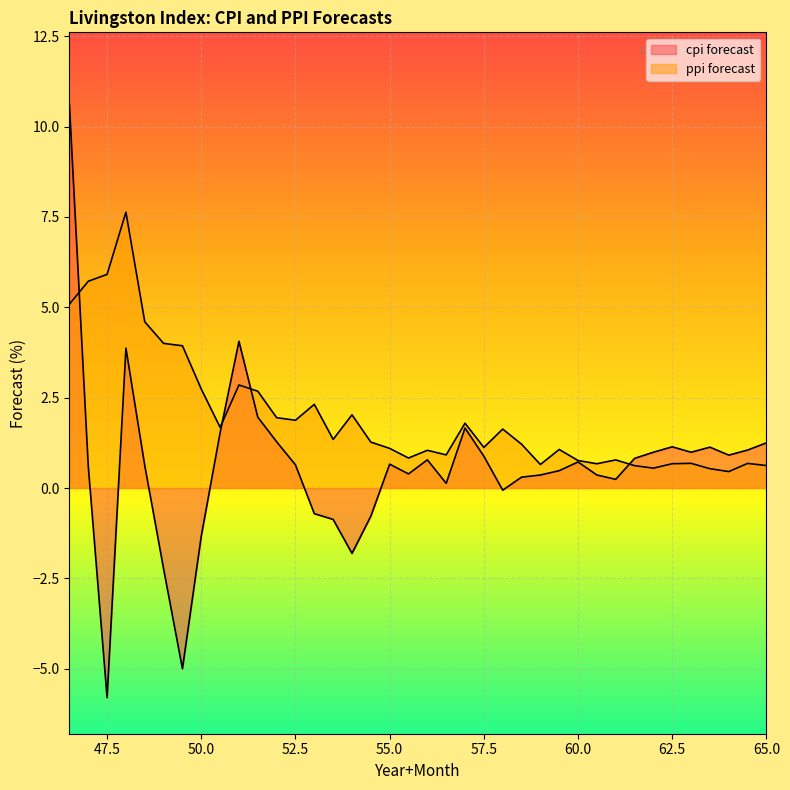

Reading right to left, transcribe all the data shown in this chart.

cpi forecast: 65.0=1.2	64.5=1.1	64.0=0.9	63.5=1.1	63.0=1.0	62.5=1.1	62.0=1.0	61.5=0.8	61.0=0.2	60.5=0.4	60.0=0.7	59.5=0.5	59.0=0.4	58.5=0.3	58.0=-0.1	57.5=0.9	57.0=1.7	56.5=0.1	56.0=0.8	55.5=0.4	55.0=0.7	54.5=-0.8	54.0=-1.8	53.5=-0.9	53.0=-0.7	52.5=0.6	52.0=1.3	51.5=2.0	51.0=4.1	50.5=1.5	50.0=-1.3	49.5=-5.0	49.0=-2.2	48.5=0.6	48.0=3.9	47.5=-5.8	47.0=0.6	46.5=10.6
ppi forecast: 65.0=0.6	64.5=0.7	64.0=0.5	63.5=0.5	63.0=0.7	62.5=0.7	62.0=0.5	61.5=0.6	61.0=0.8	60.5=0.7	60.0=0.8	59.5=1.1	59.0=0.7	58.5=1.2	58.0=1.6	57.5=1.1	57.0=1.8	56.5=0.9	56.0=1.0	55.5=0.8	55.0=1.1	54.5=1.3	54.0=2.0	53.5=1.3	53.0=2.3	52.5=1.9	52.0=1.9	51.5=2.7	51.0=2.9	50.5=1.7	50.0=2.7	49.5=3.9	49.0=4.0	48.5=4.6	48.0=7.6	47.5=5.9	47.0=5.7	46.5=5.1